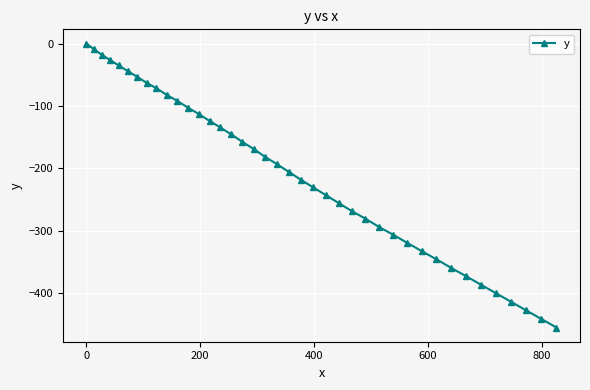

How many data points does each series have?

40